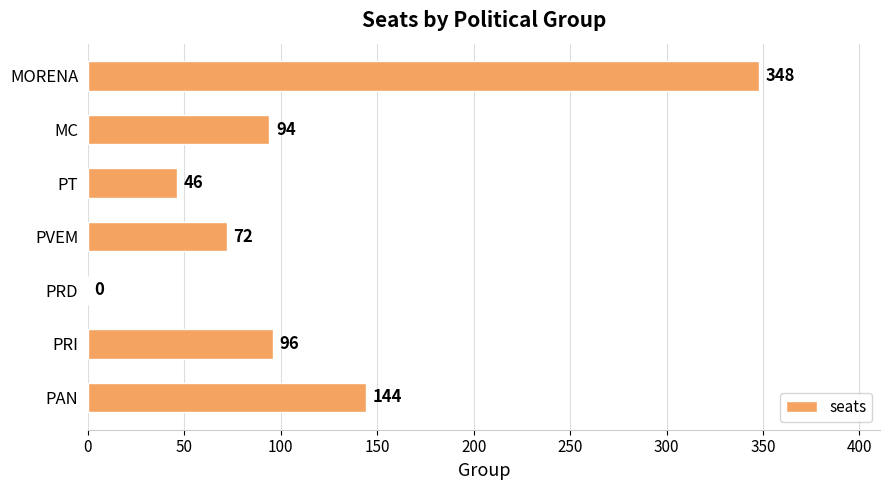

What is the sum of the values at PAN and PRI?

240